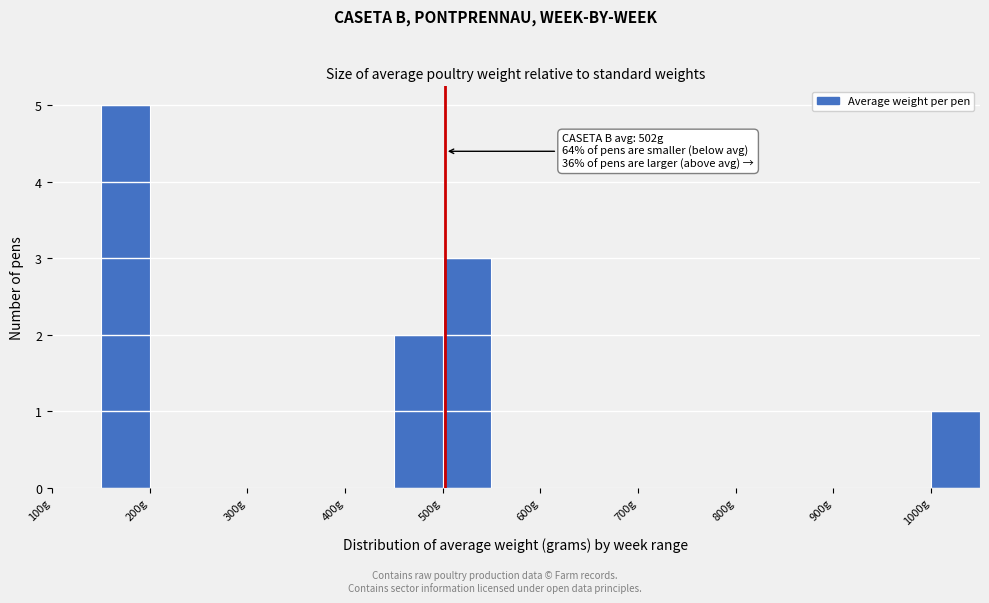

Which range on the x-axis has the tallest bar?

150 to 200